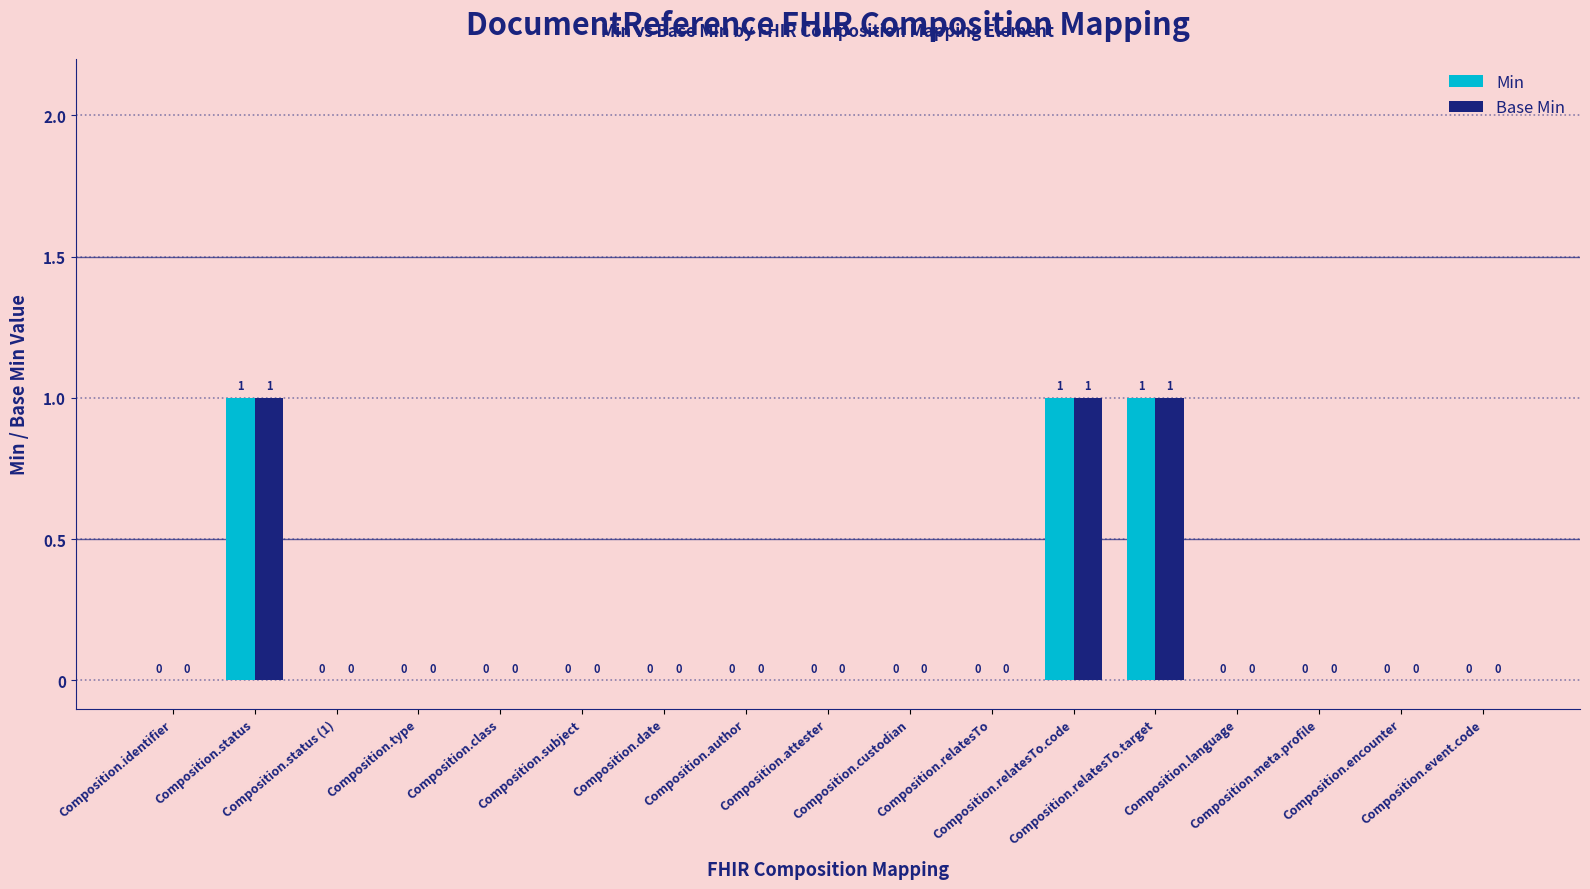

How many positive values does the Min series have?

3